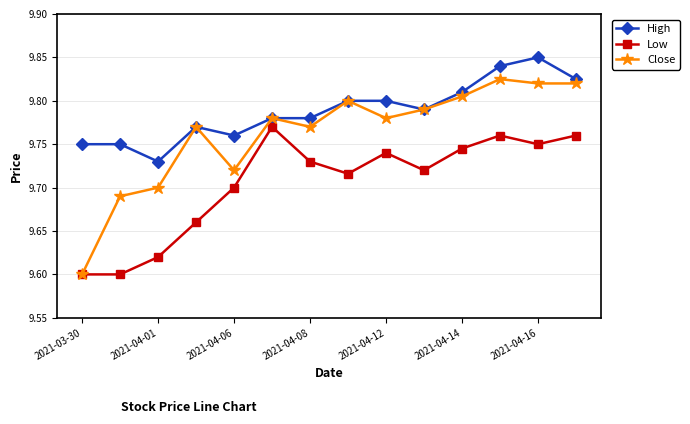

How many lines are shown in the chart?

3